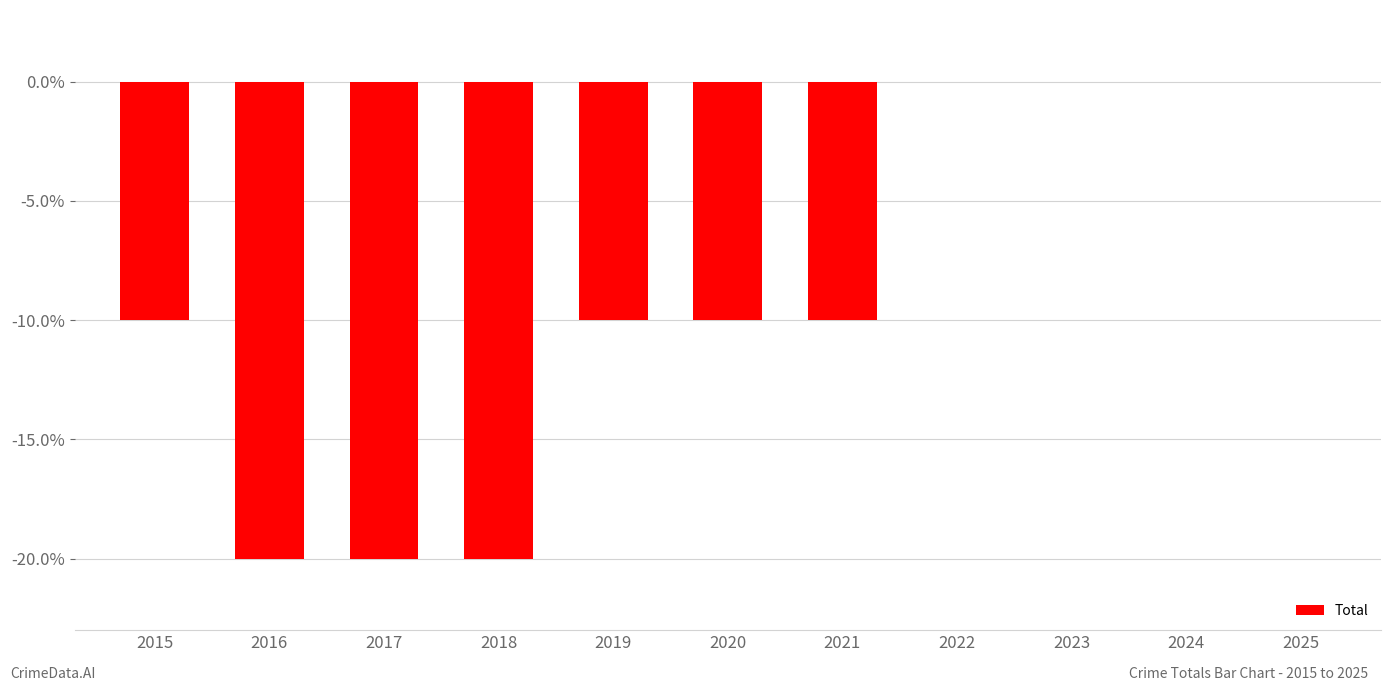

How many data points are less than -1?

3